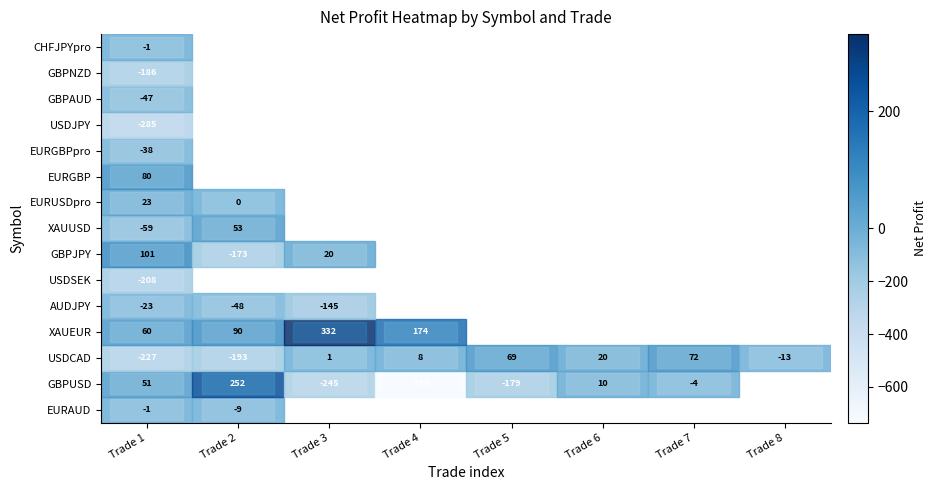

How many categories are shown in the chart?

8